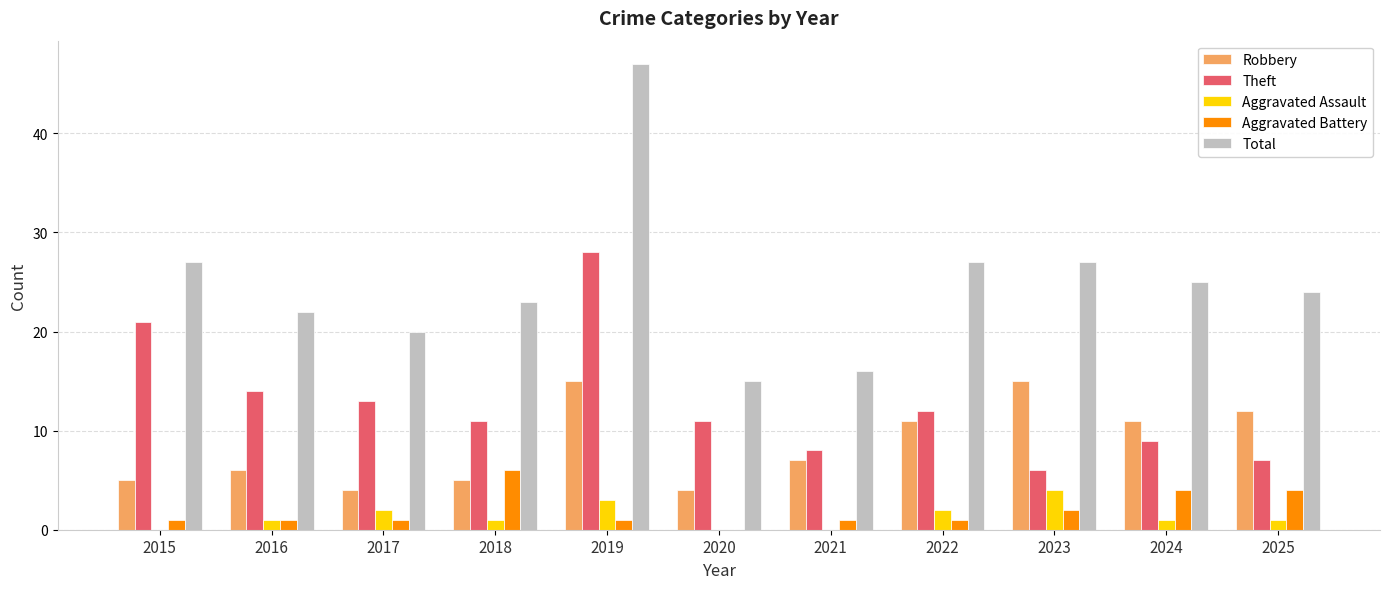

Reading left to right, transcribe all the data shown in this chart.

Robbery: 2015=5	2016=6	2017=4	2018=5	2019=15	2020=4	2021=7	2022=11	2023=15	2024=11	2025=12
Theft: 2015=21	2016=14	2017=13	2018=11	2019=28	2020=11	2021=8	2022=12	2023=6	2024=9	2025=7
Aggravated Assault: 2015=0	2016=1	2017=2	2018=1	2019=3	2020=0	2021=0	2022=2	2023=4	2024=1	2025=1
Aggravated Battery: 2015=1	2016=1	2017=1	2018=6	2019=1	2020=0	2021=1	2022=1	2023=2	2024=4	2025=4
Total: 2015=27	2016=22	2017=20	2018=23	2019=47	2020=15	2021=16	2022=27	2023=27	2024=25	2025=24